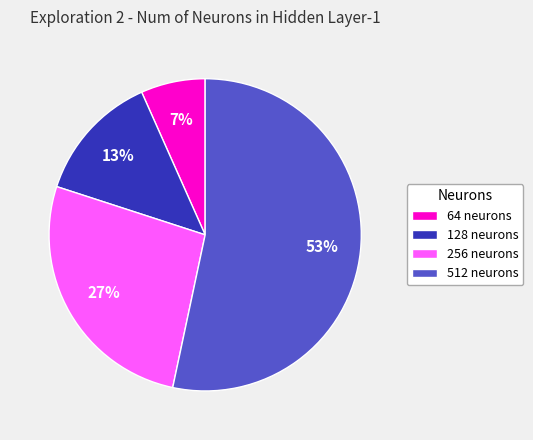

Count the number of slices in the pie.

4